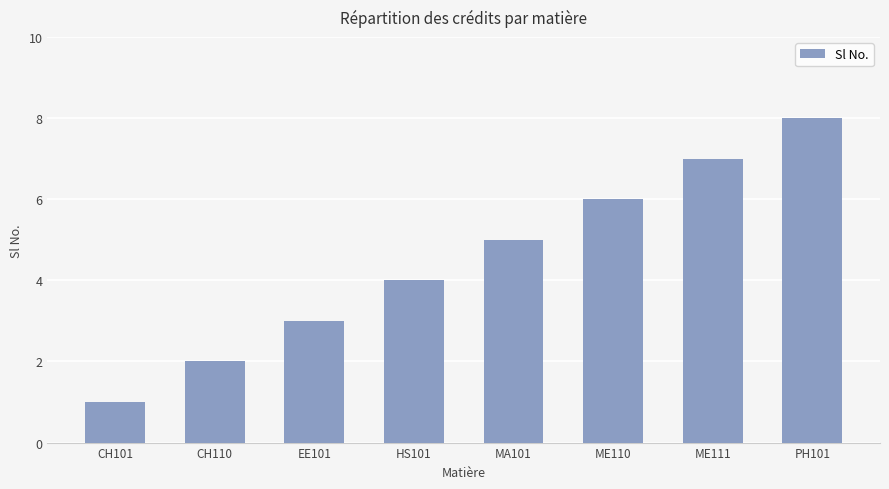

List the labels in order of value, smallest first.

CH101, CH110, EE101, HS101, MA101, ME110, ME111, PH101